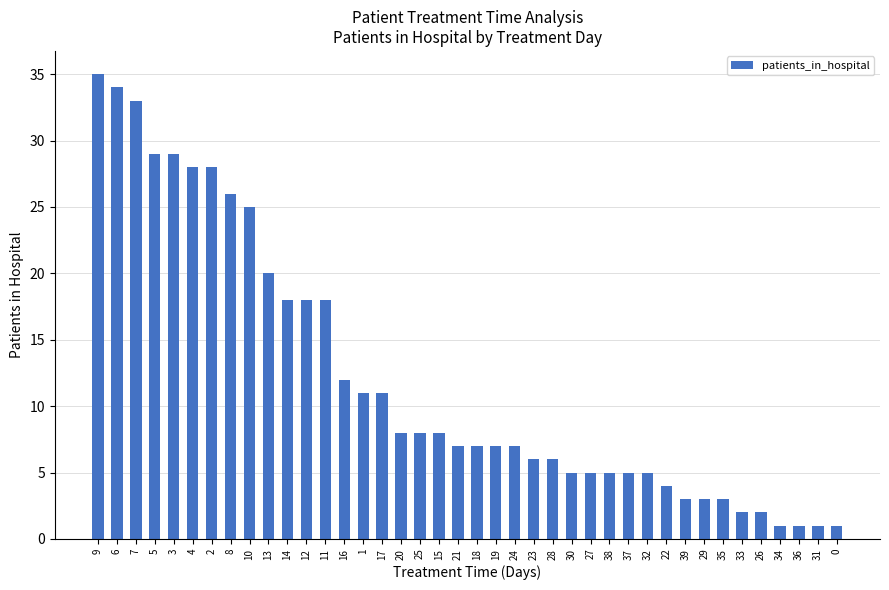

What is the difference between the maximum and second lowest values?

34